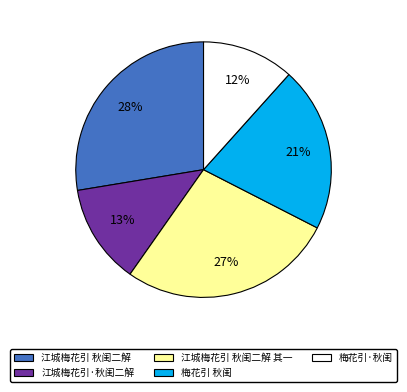

Does any single category account for the majority?

No